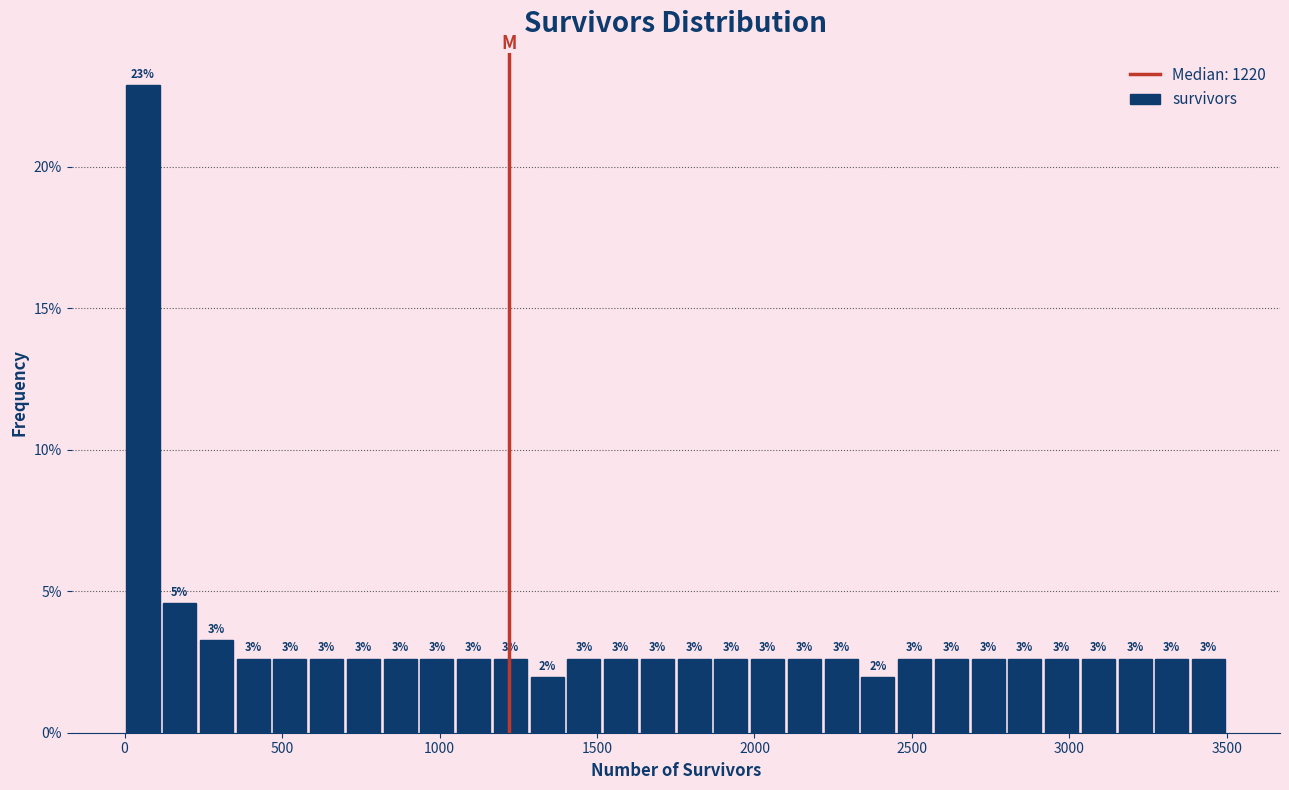

Read against the x-axis, roughly where is the centre of the tallest bar?

50